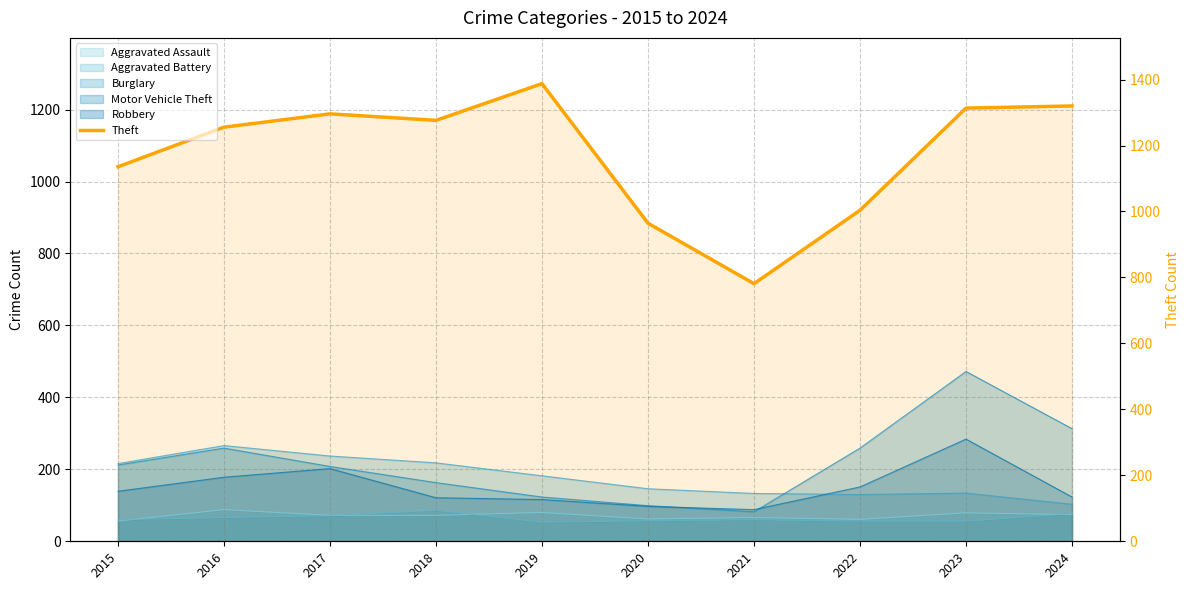

True or false: the data shows 1316 at 2022.

False